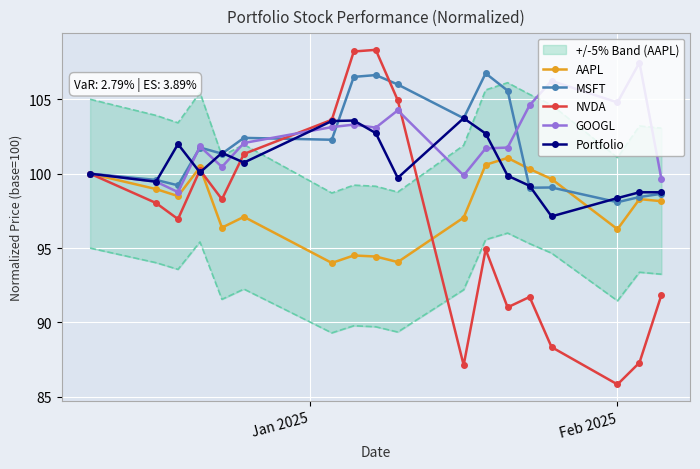

How many categories are shown in the chart?

18